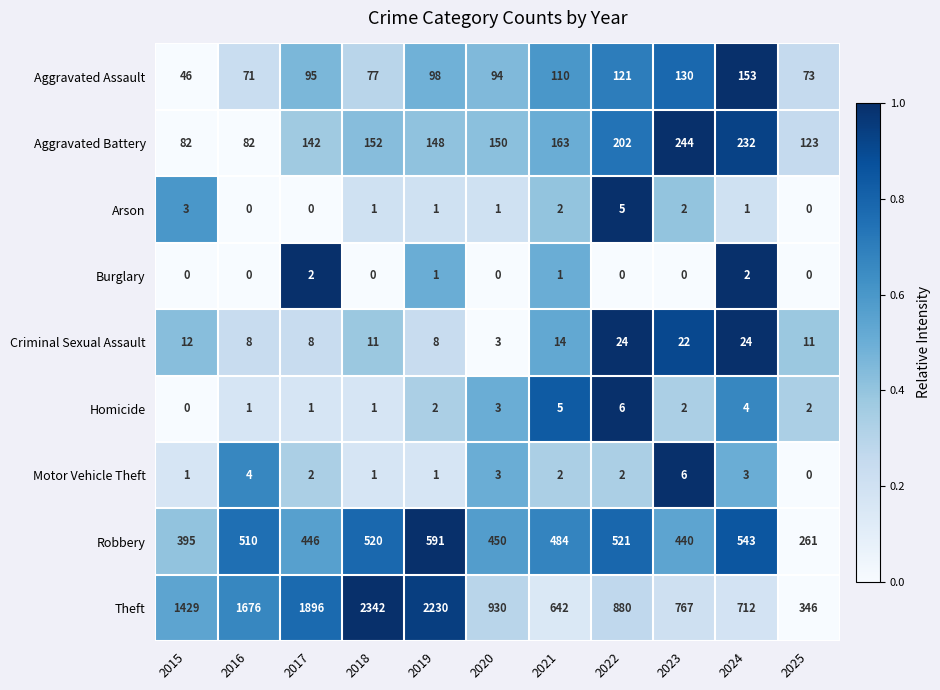

What is the sum of all Arson values?

16